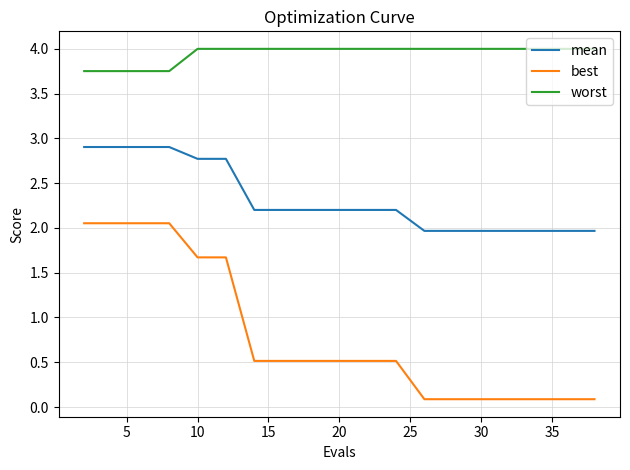

Which series has the largest range (max minus min)?

best